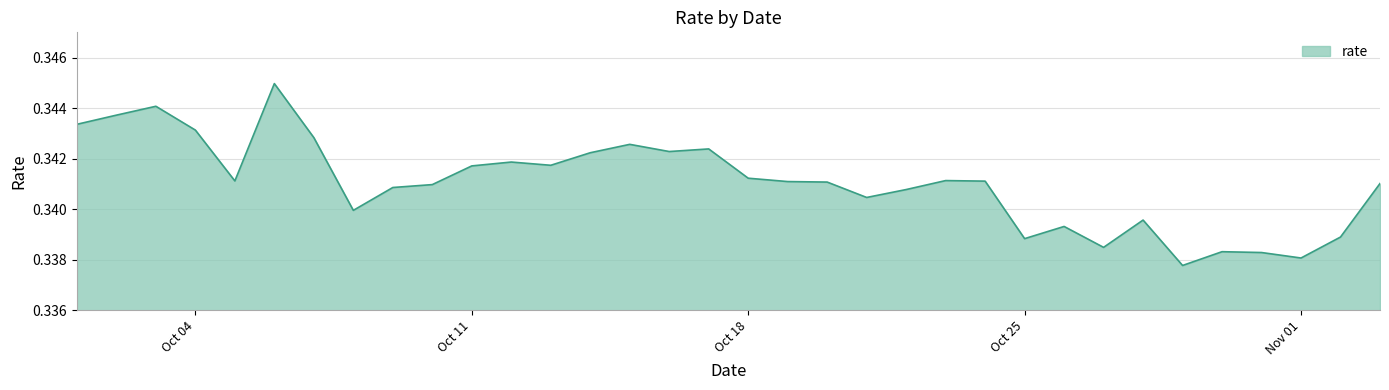

Does the chart display data point markers on the line(s)?

No